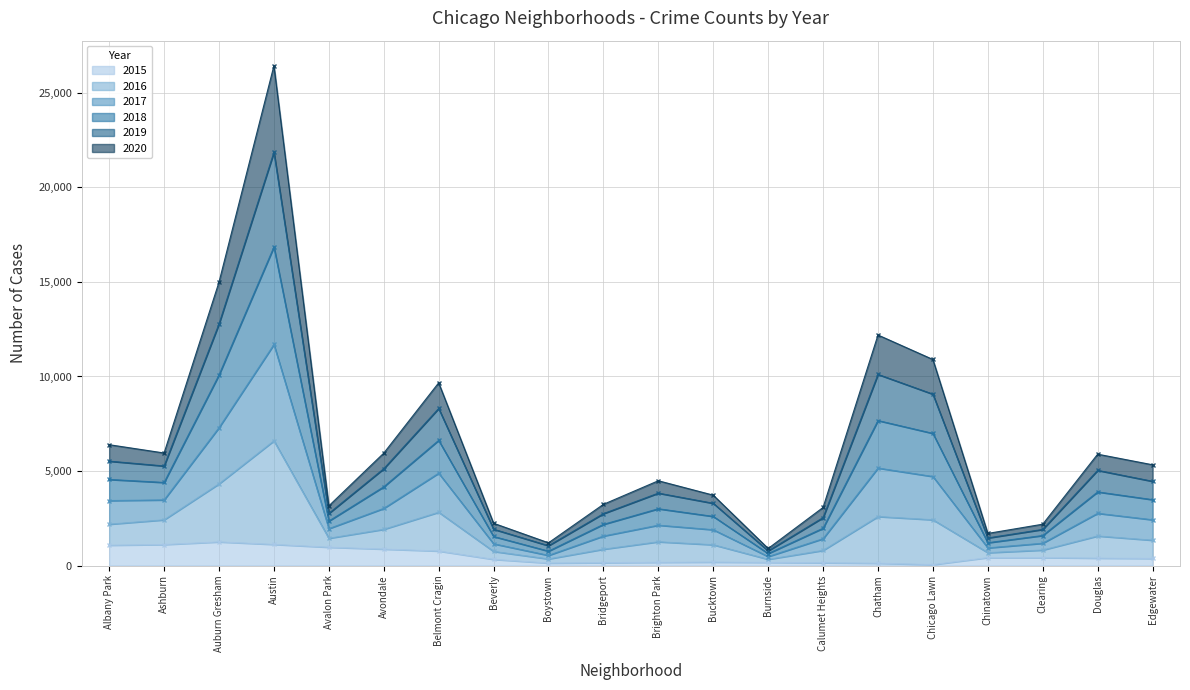

What is the label of the 4th point from the left?

Austin